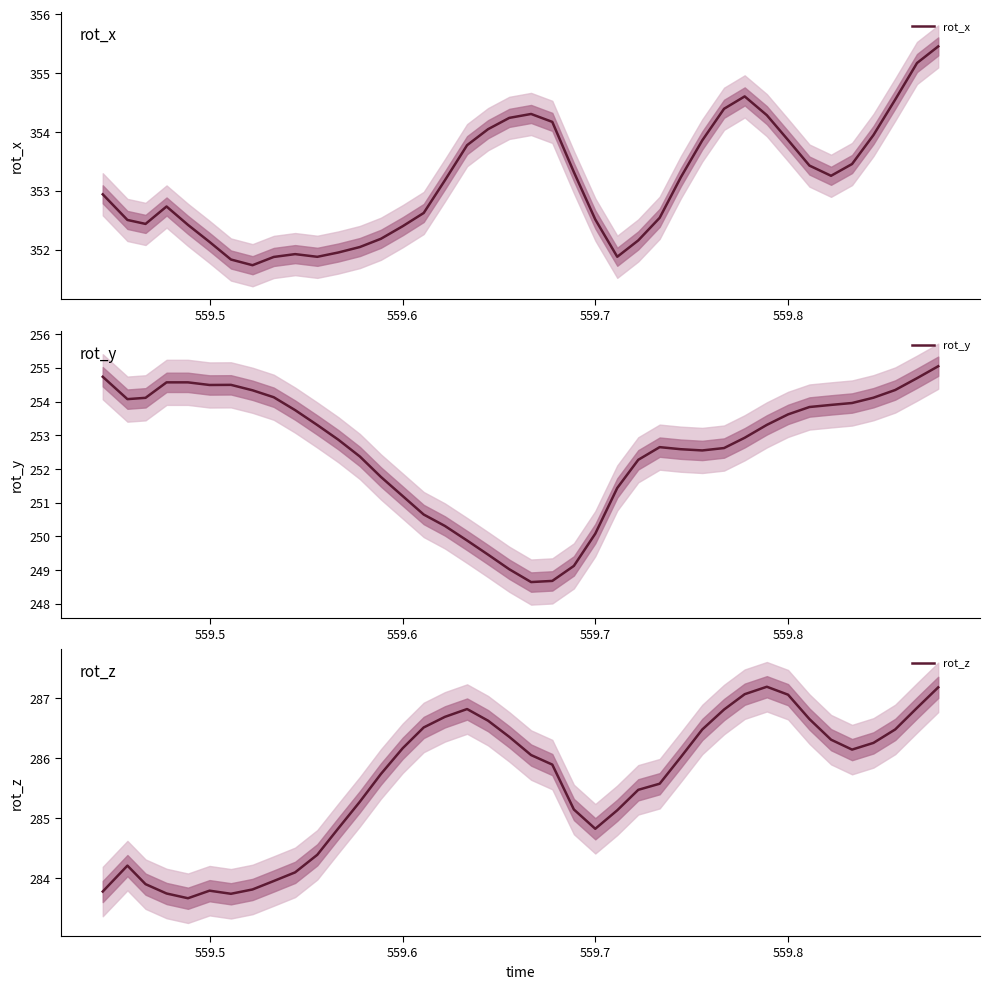

In rot_z, how many points are lower than both neighbors (excluding endpoints)?

4